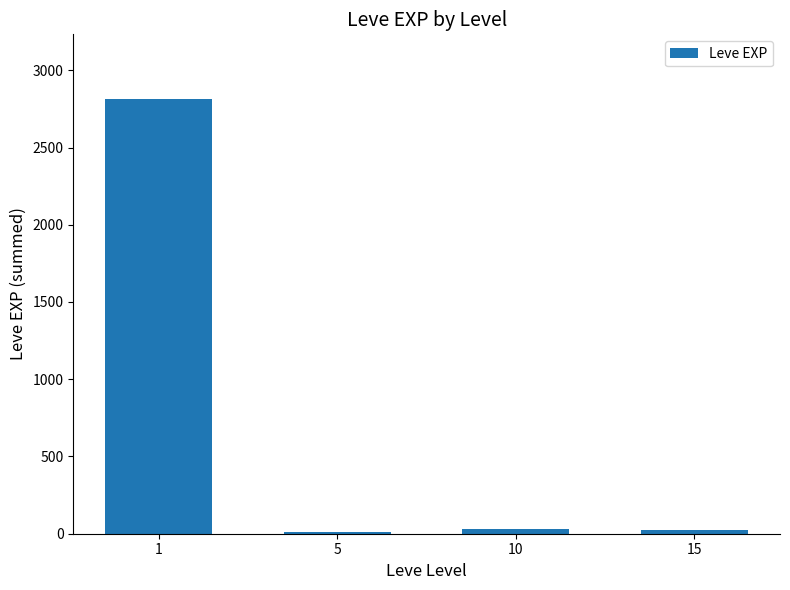

What is the value of the 2nd bar from the left?

14